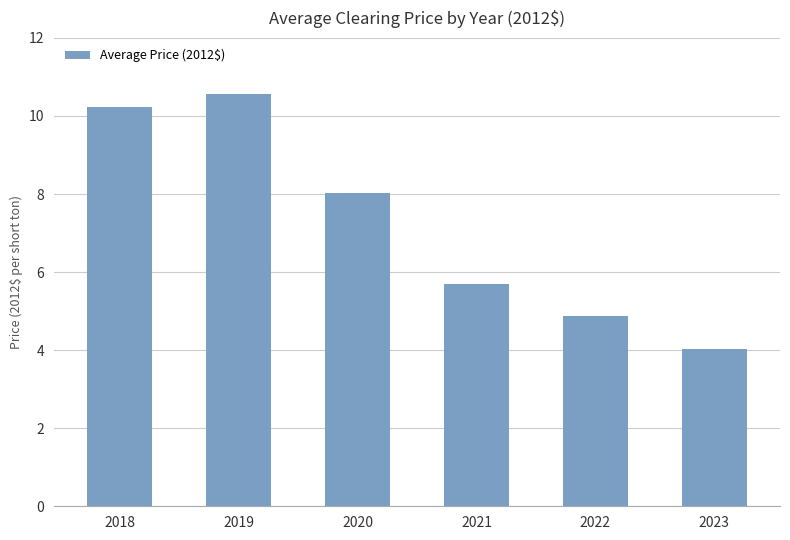

How many bars are there in total?

6